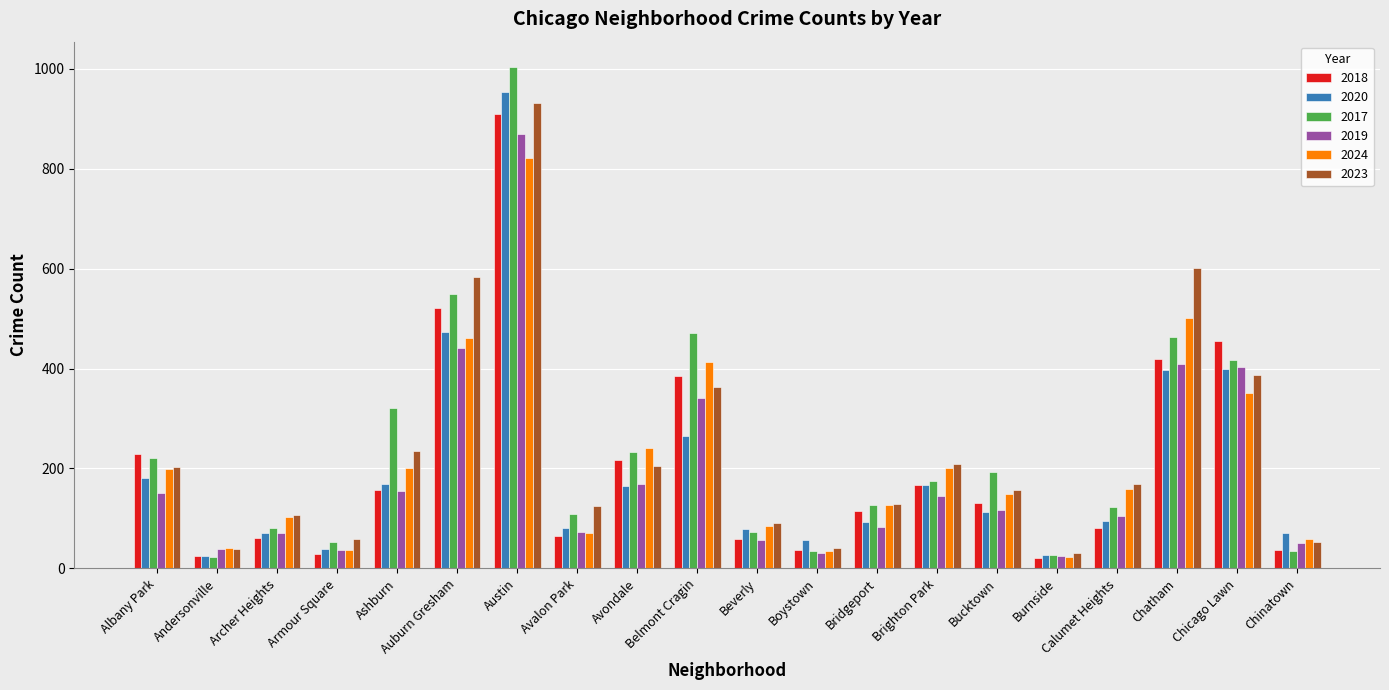

What is the total value across all series at Andersonville?

187